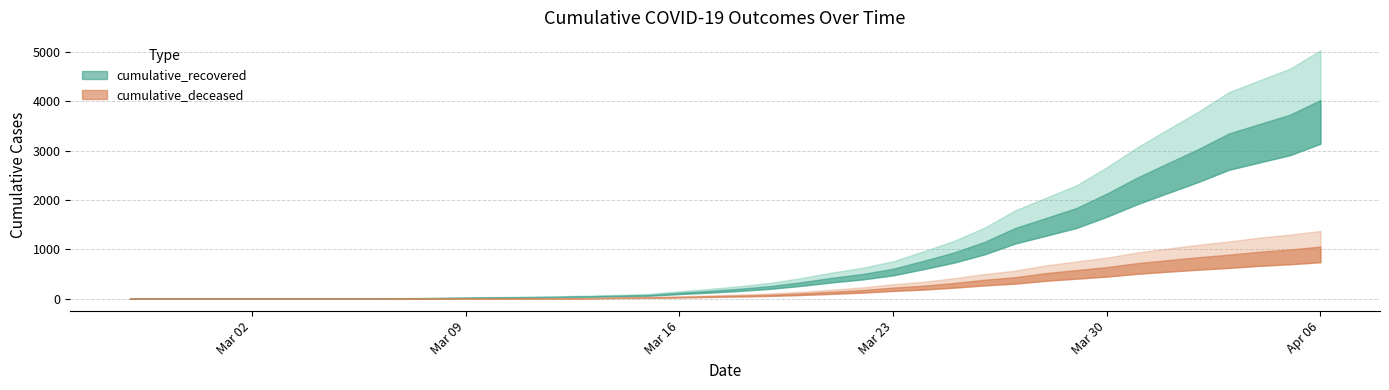

List the series in order of their peak value, highest first.

cumulative_recovered, cumulative_deceased